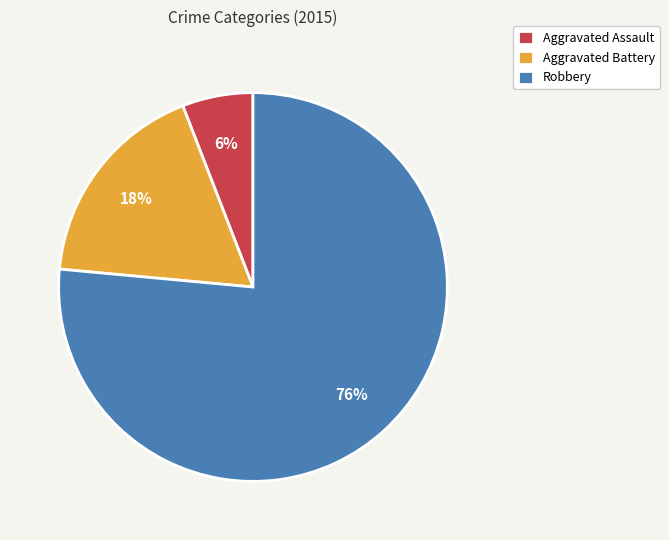

What is the smallest slice in the pie chart?

Aggravated Assault